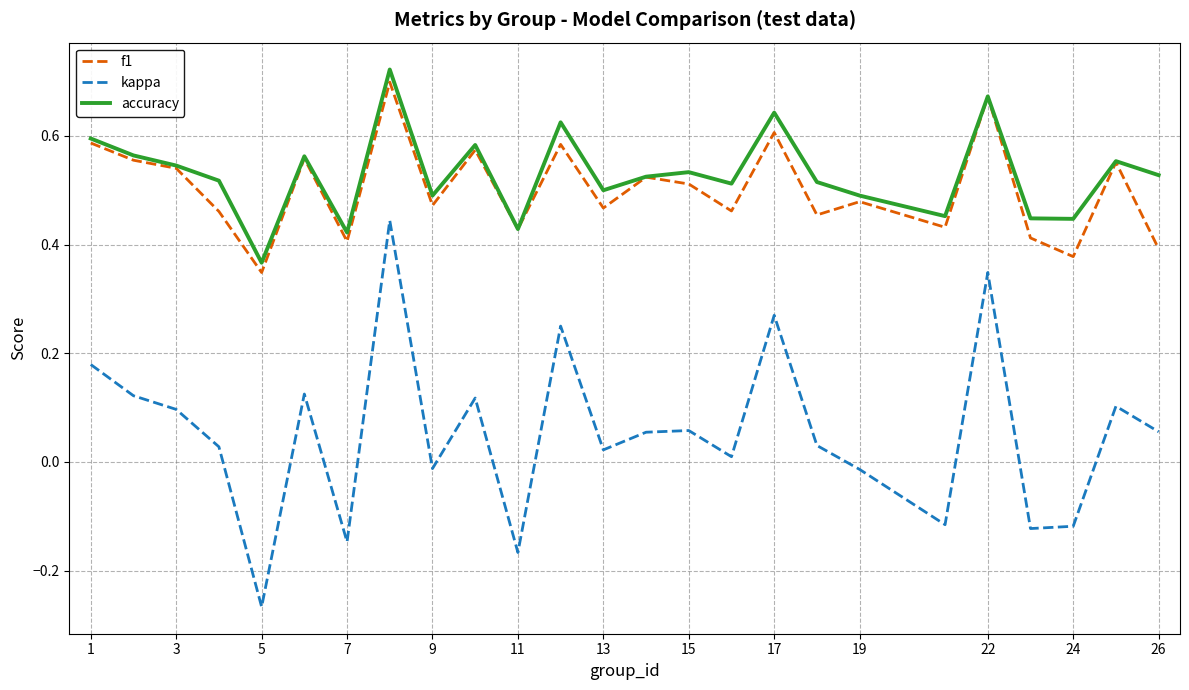

True or false: accuracy and kappa cross at least once.

False